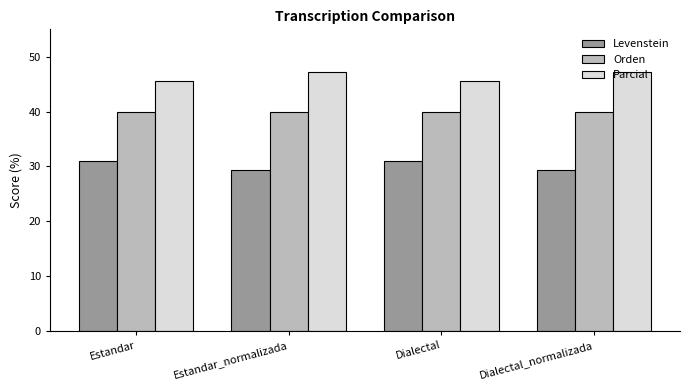

What is the difference between the highest and lowest values at Dialectal?

14.7